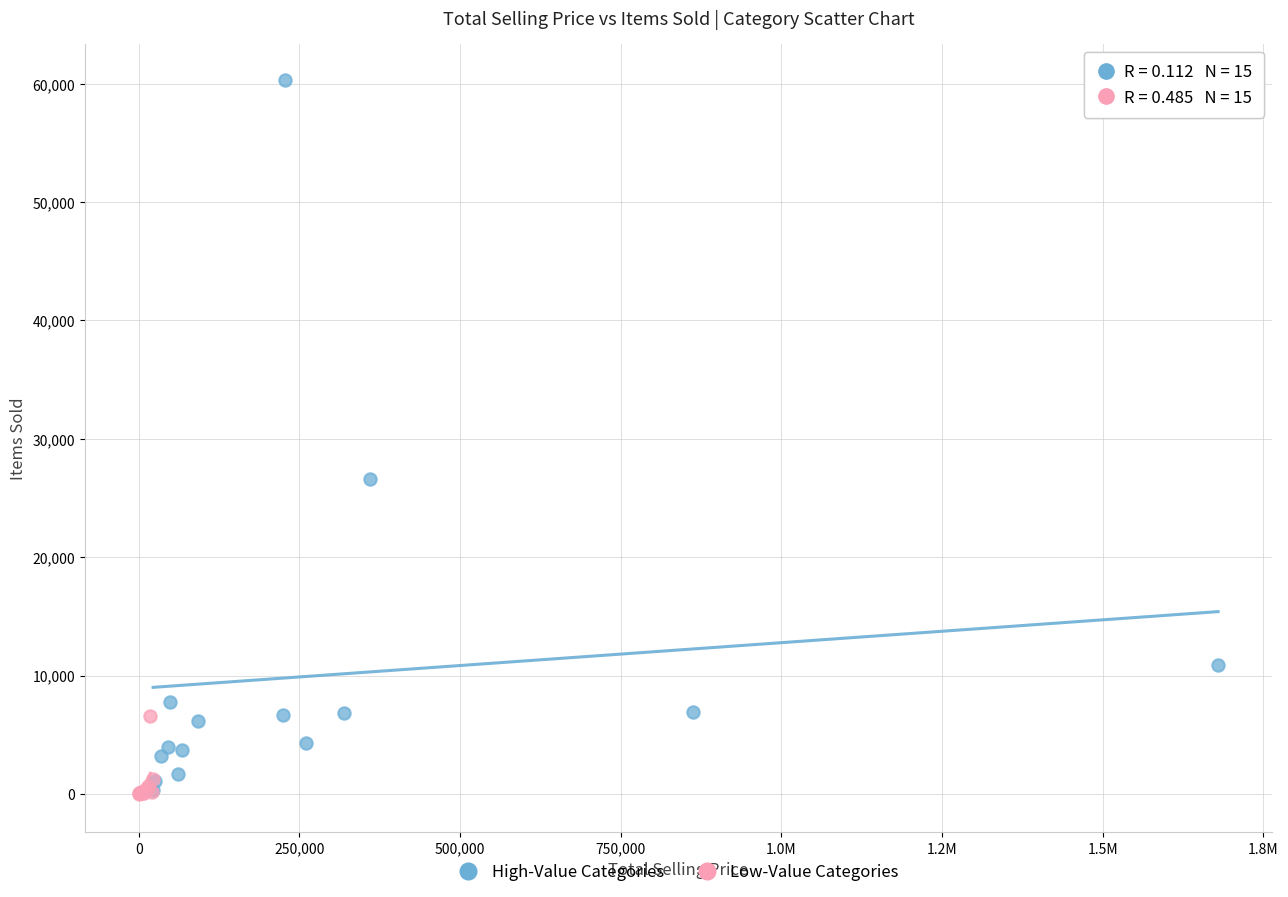

Which series contains the highest Y value?

High-Value Categories